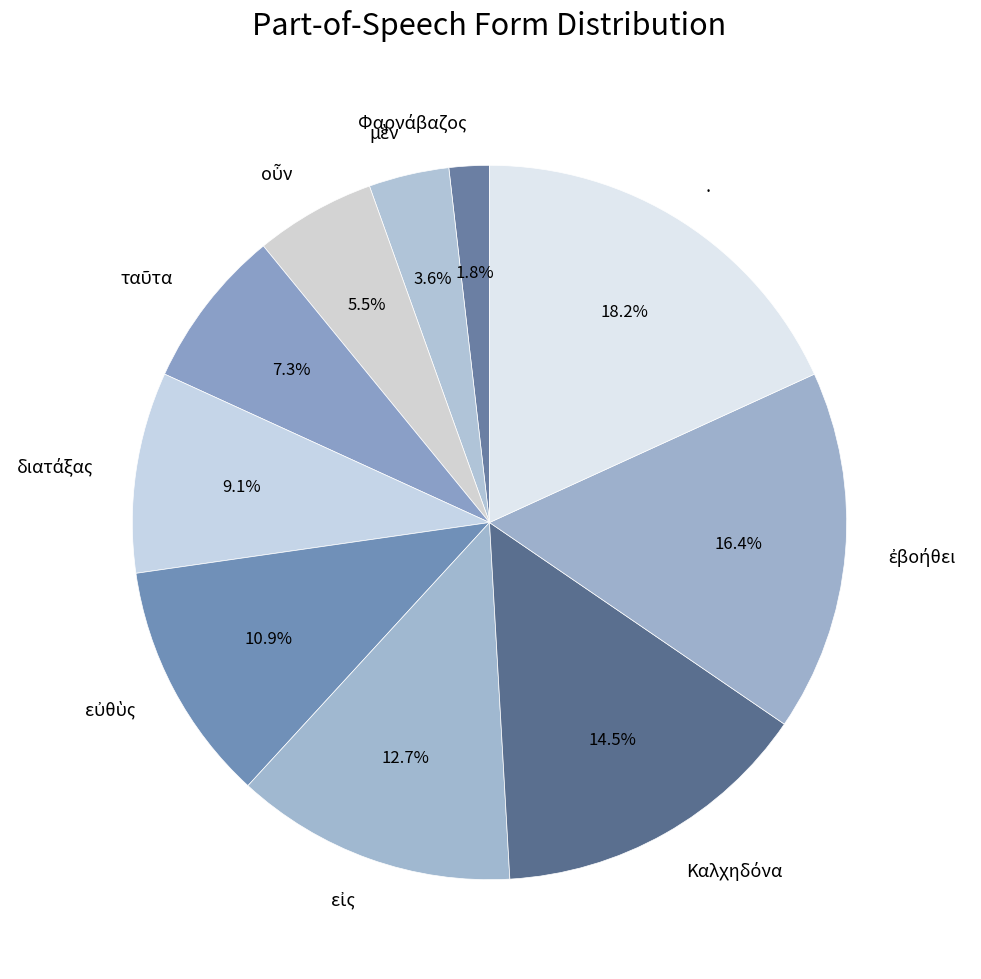

What portion of the pie excludes .?

81.8%